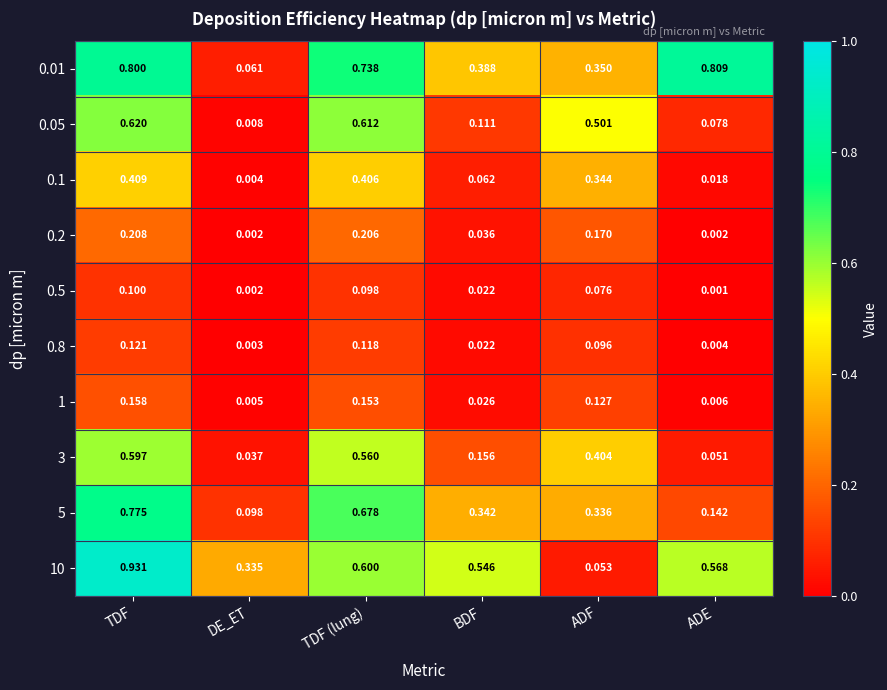

Where is 10 nearest to the value 0?

ADF